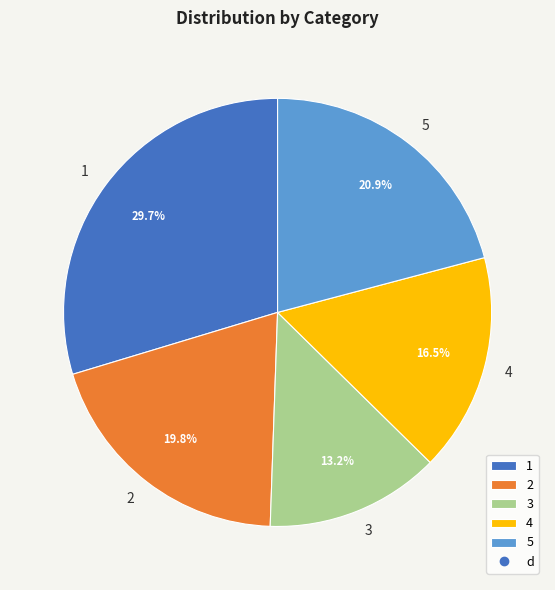

What is the ratio of the value at 3 to the value at 5?

0.6